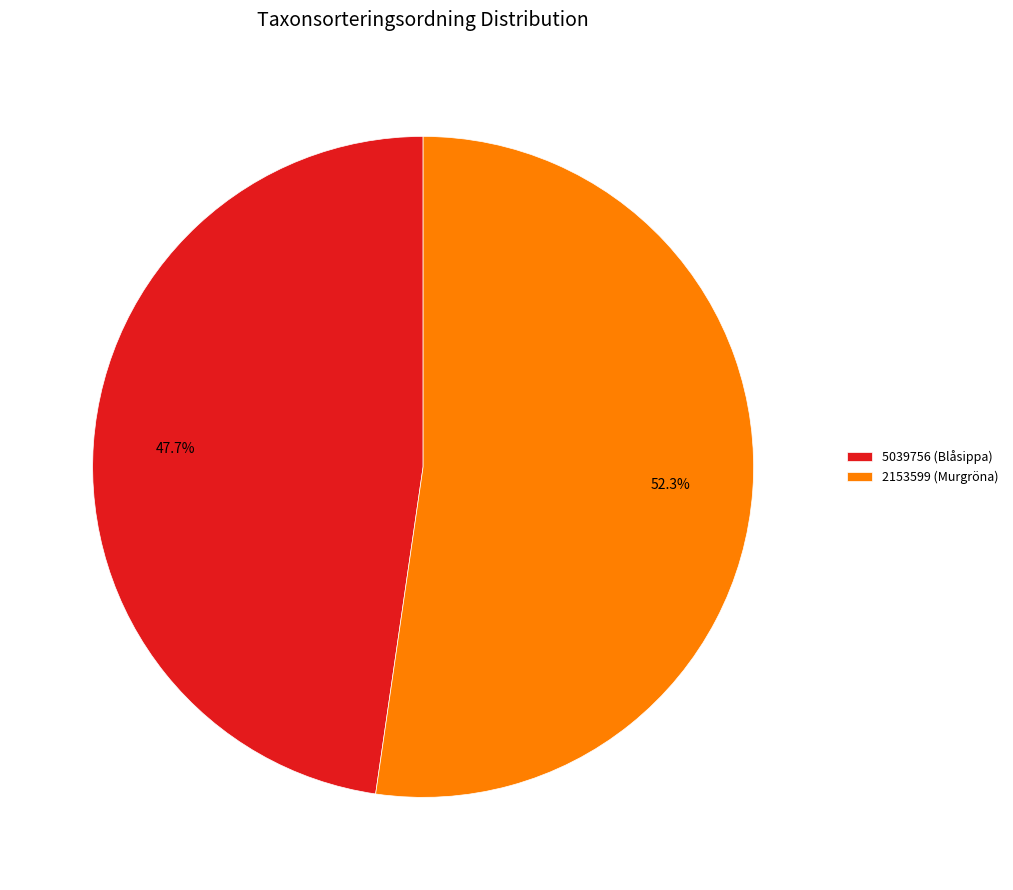

To the nearest percent, what is the combined percentage of 2153599 (Murgröna) and 5039756 (Blåsippa)?

100%